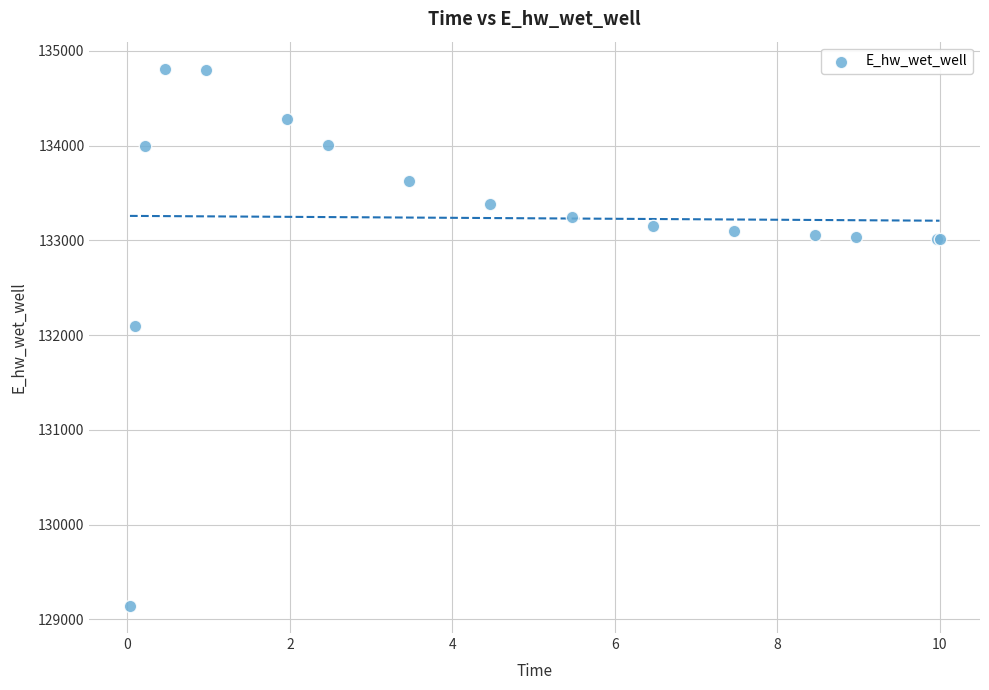

What Y value in the scatter plot is closest to 131977?

132101.1